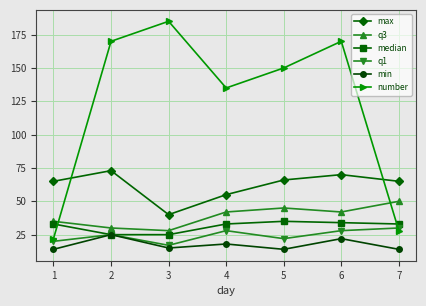

What is the greatest value displayed?

185